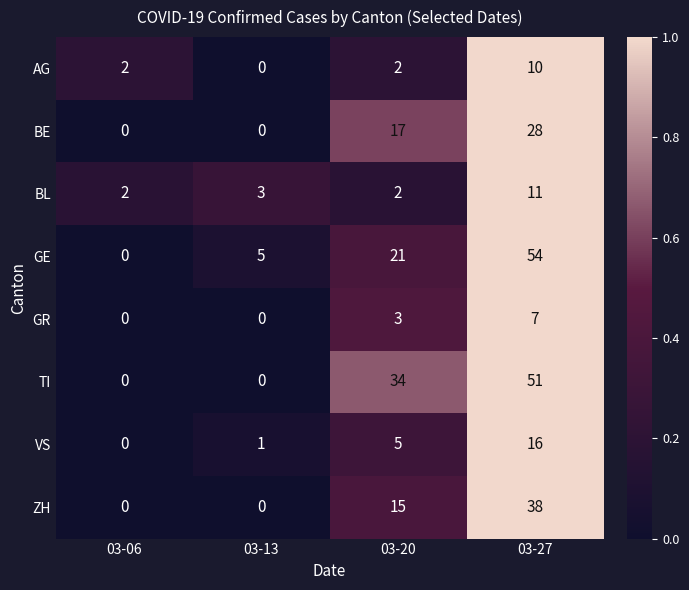

Between 03-06 and 03-20, which series saw the biggest shift?

TI